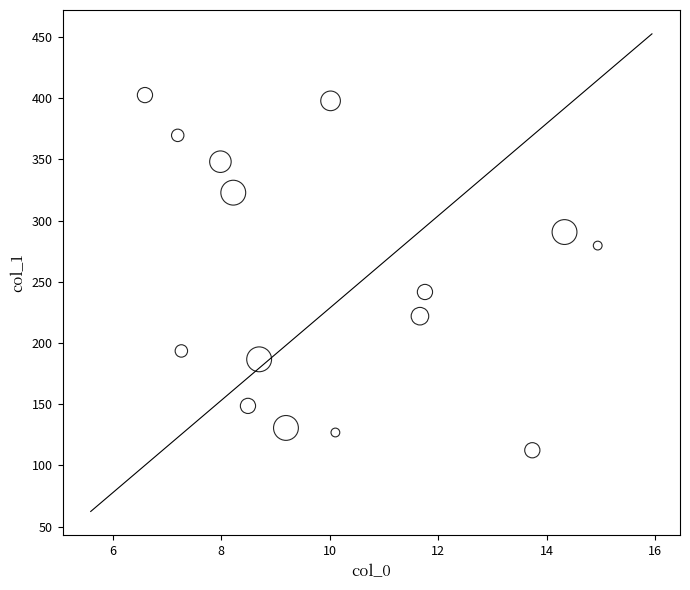

What is the range of Y values (max minus min)?

290.2